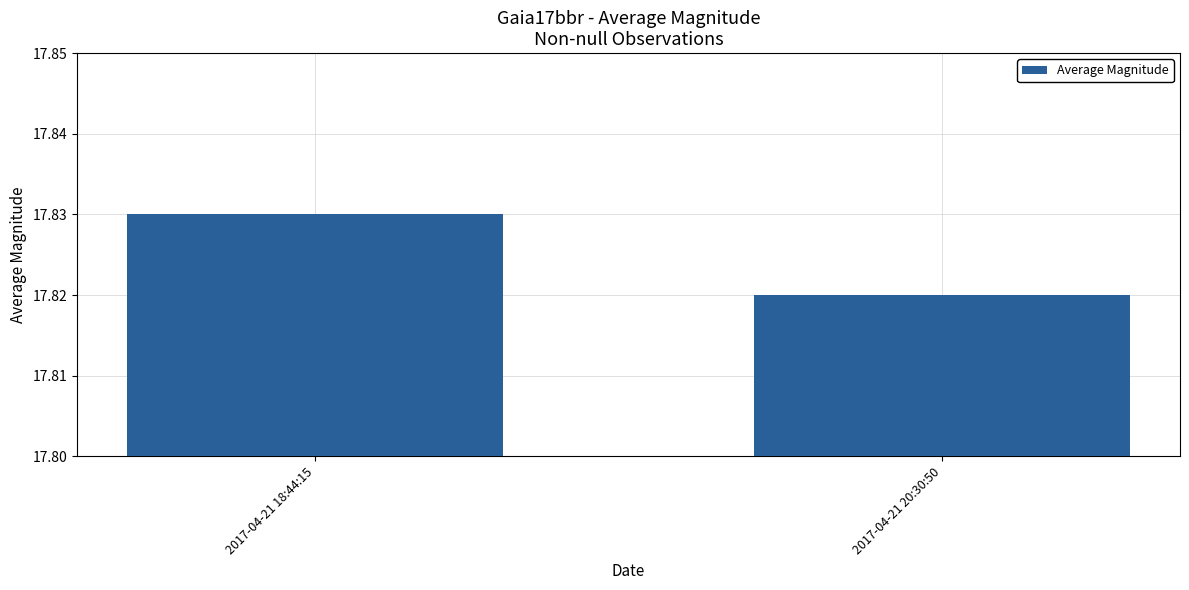

At which label is the value closest to 17?

2017-04-21 20:30:50